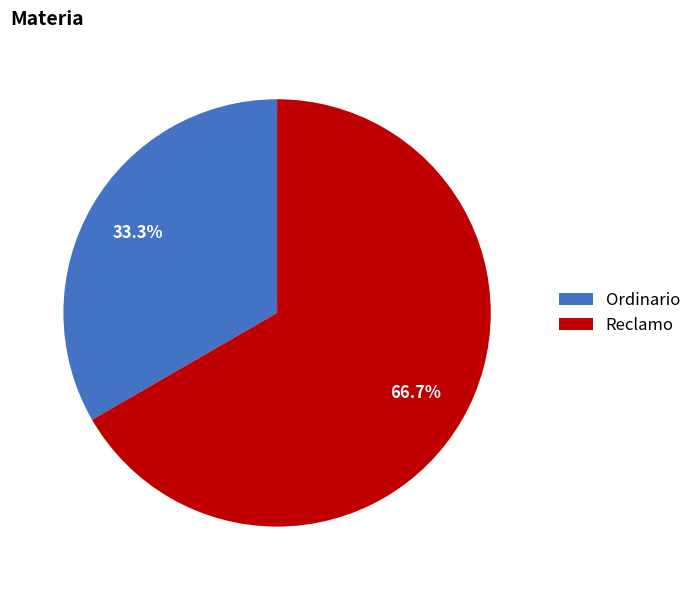

How many segments does this pie chart have?

2